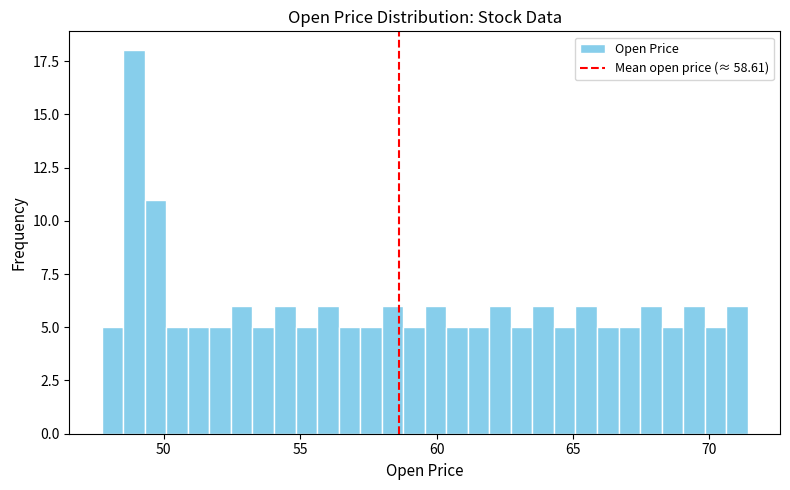

Read against the x-axis, roughly where is the centre of the tallest bar?

49.0